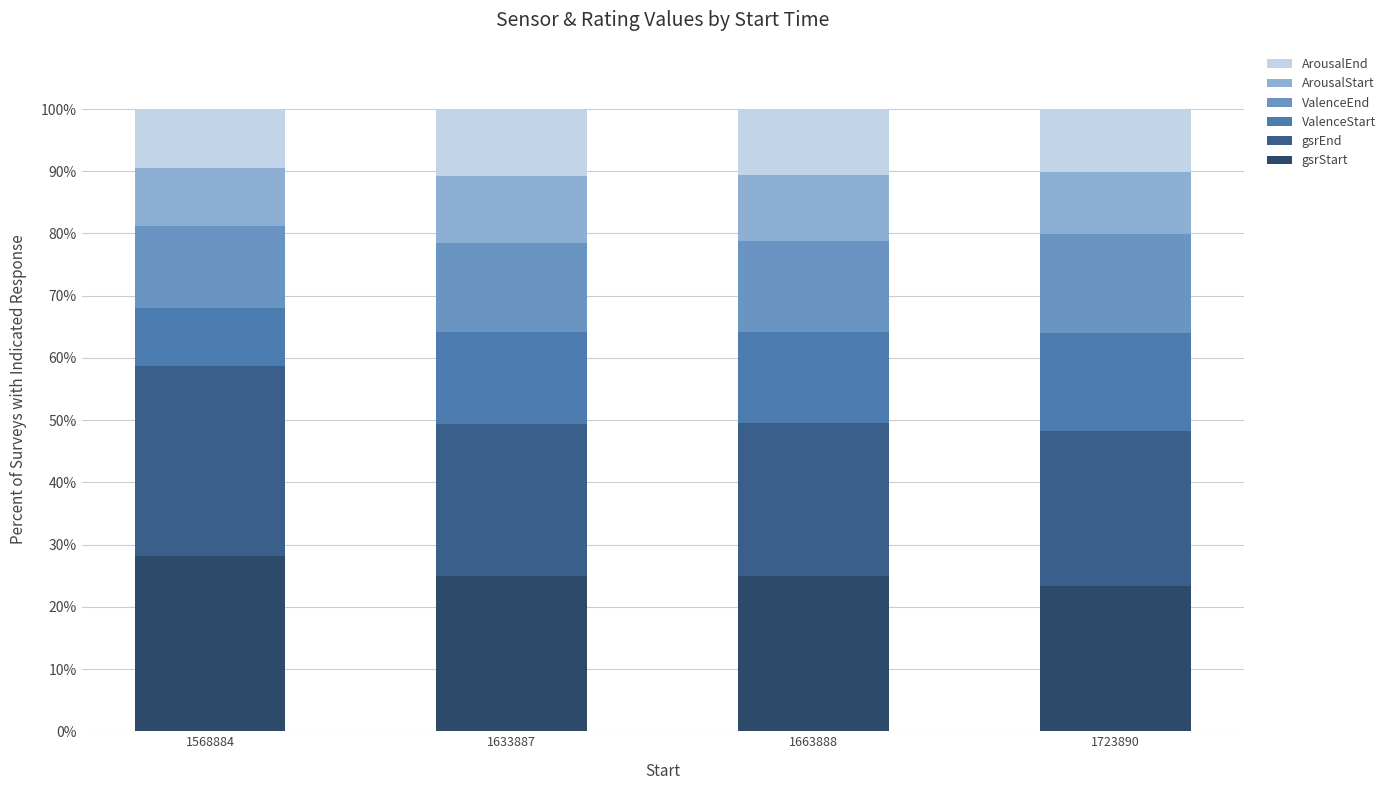

Is it true that ValenceStart equals 7.7 at 1723890?

False